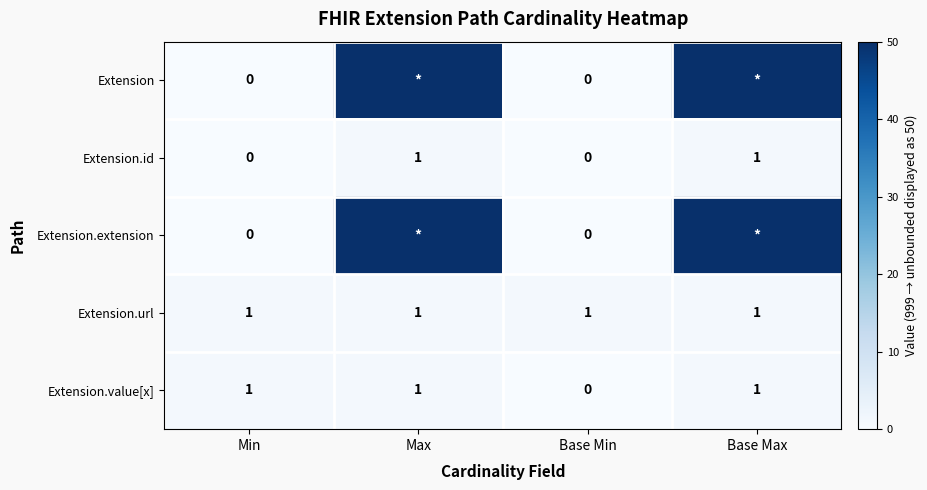

Is it true that Extension.url equals 1 at Base Min?

True